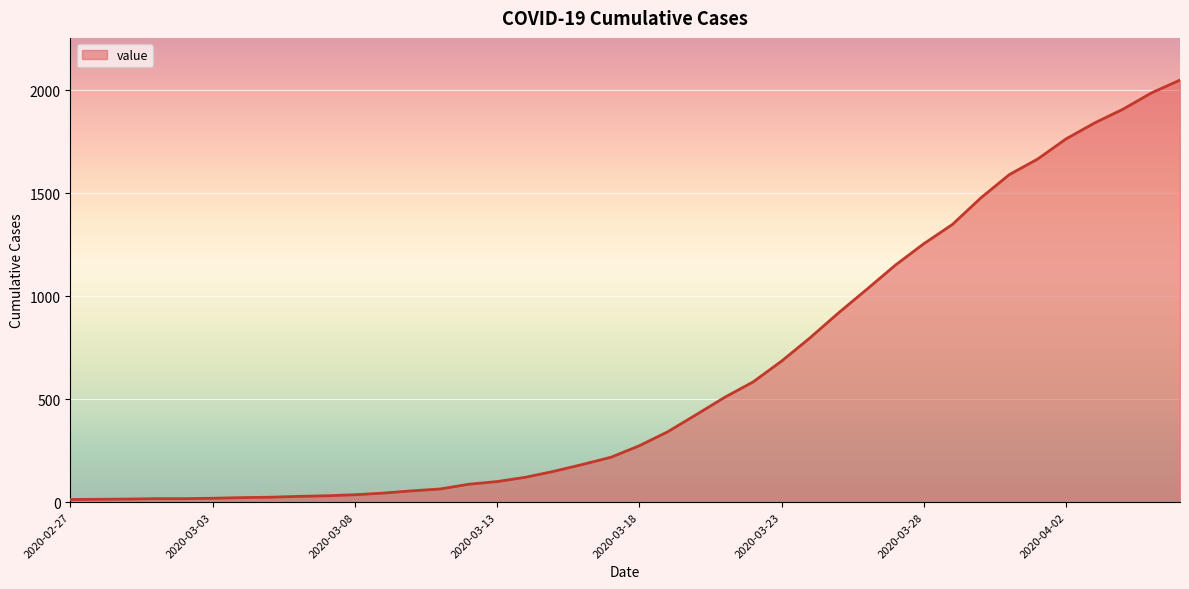

What is the difference between the maximum and minimum values?

2036